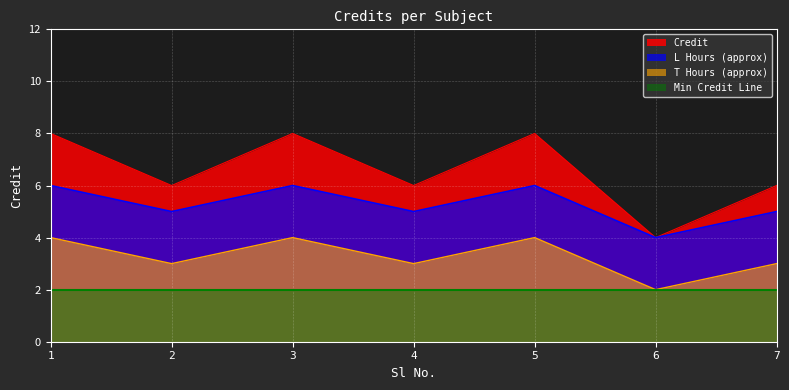

What is the difference between the second highest and second lowest values?

2